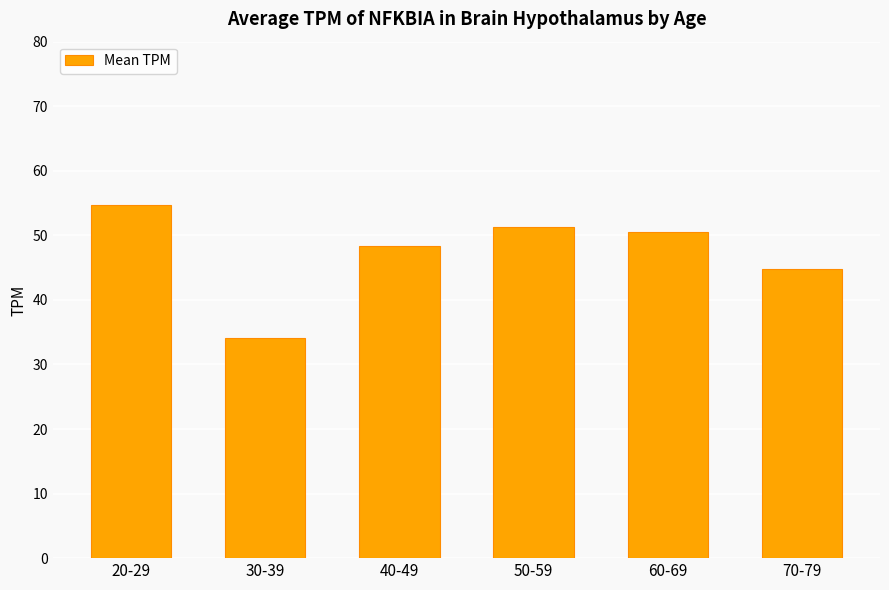

Reading left to right, list all the values displayed in this chart.

54.7	34.1	48.4	51.3	50.6	44.7